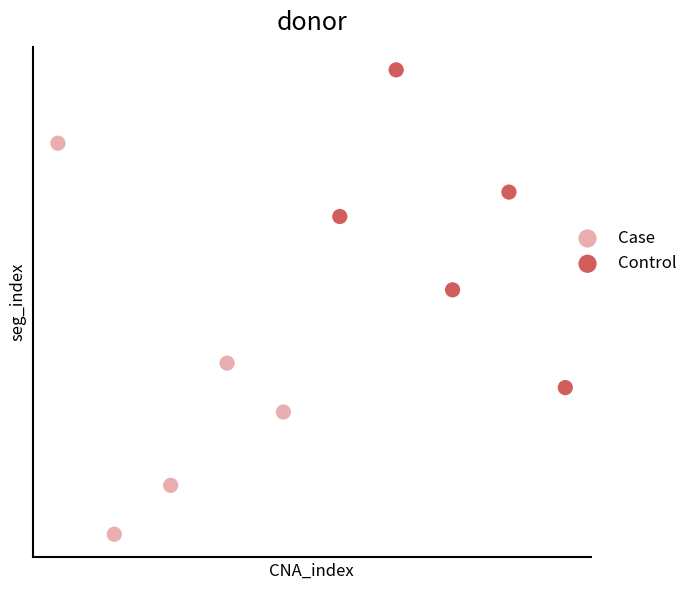

Which series contains the highest Y value?

Control